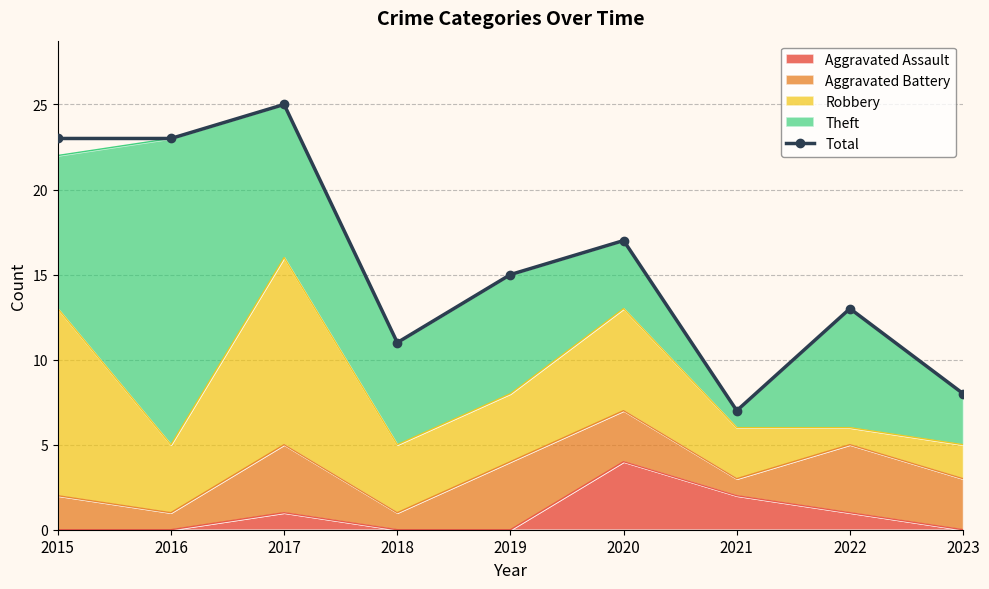

Is it true that the value at 2017 is 44?

False